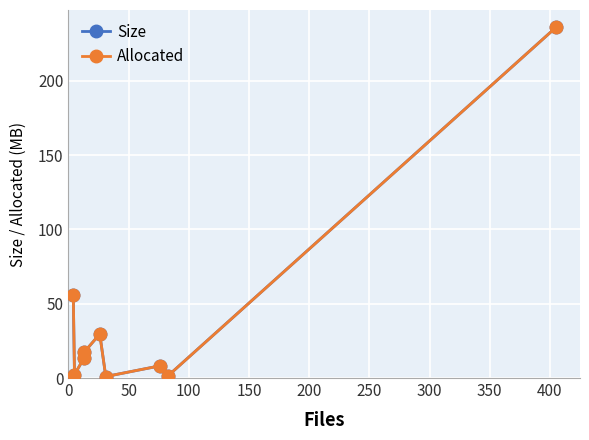

Reading left to right, transcribe all the data shown in this chart.

Size: 55.9	2.3	13.5	17.3	29.6	1.0	8.2	1.7	235.9
Allocated: 55.9	2.3	13.6	17.4	29.6	1.0	8.2	1.7	235.9